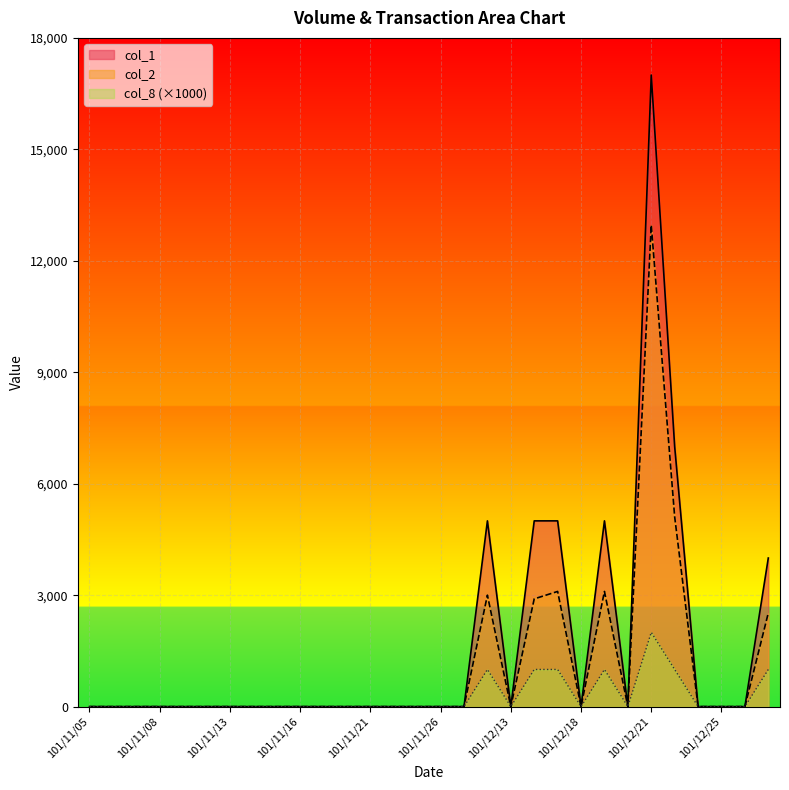

List the labels in order of col_2 value, smallest first.

101/11/05, 101/11/06, 101/11/07, 101/11/08, 101/11/09, 101/11/12, 101/11/13, 101/11/14, 101/11/15, 101/11/16, 101/11/19, 101/11/20, 101/11/21, 101/11/22, 101/11/23, 101/11/26, 101/11/27, 101/12/13, 101/12/18, 101/12/20, 101/12/24, 101/12/25, 101/12/26, 101/12/27, 101/12/14, 101/12/12, 101/12/17, 101/12/19, 101/12/22, 101/12/21